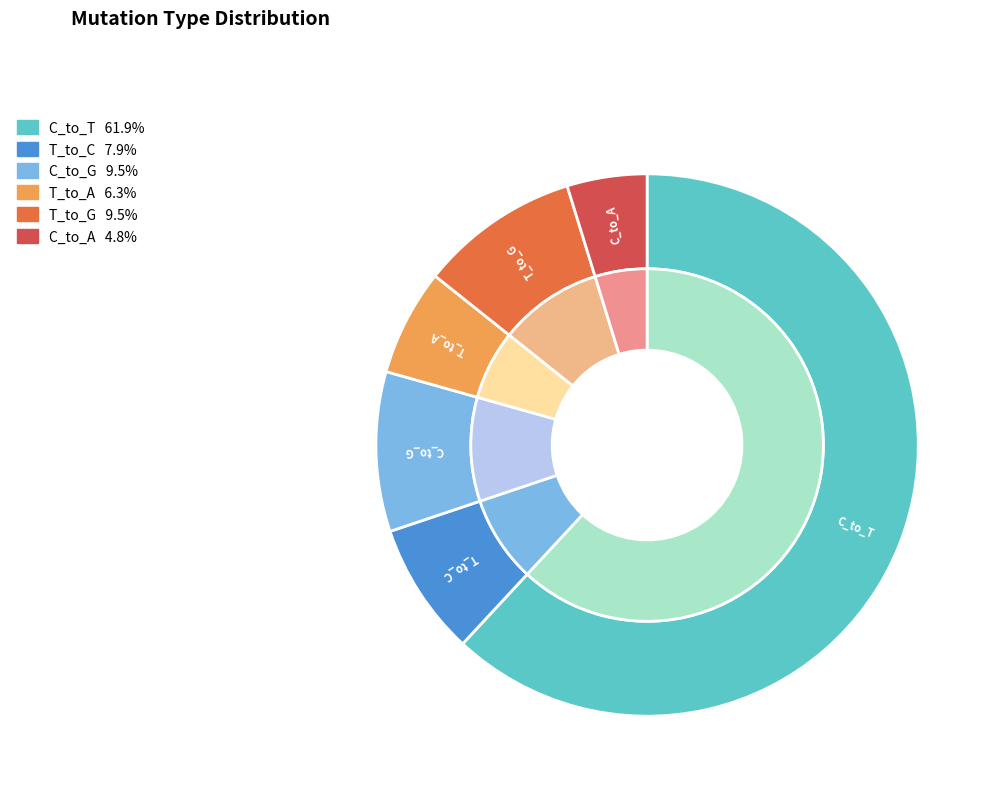

What percentage is NOT represented by T_to_G?

90.5%